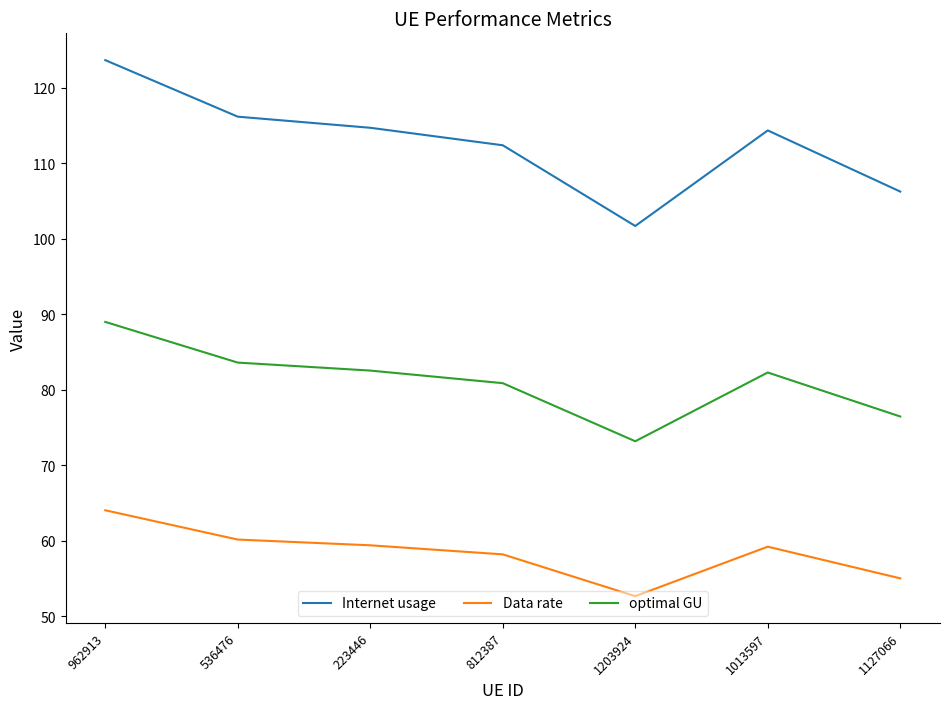

The Data rate series shows 64.0 at 962913. True or false?

True